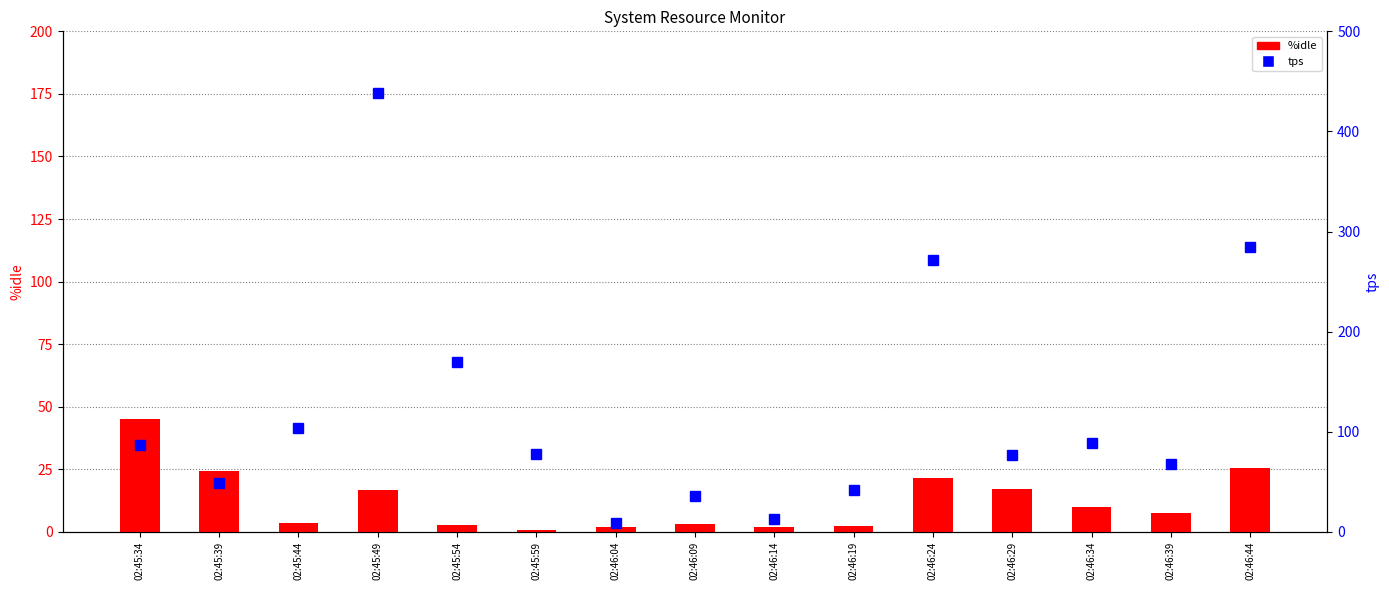

What is the total value across all series at 02:46:44?

309.9